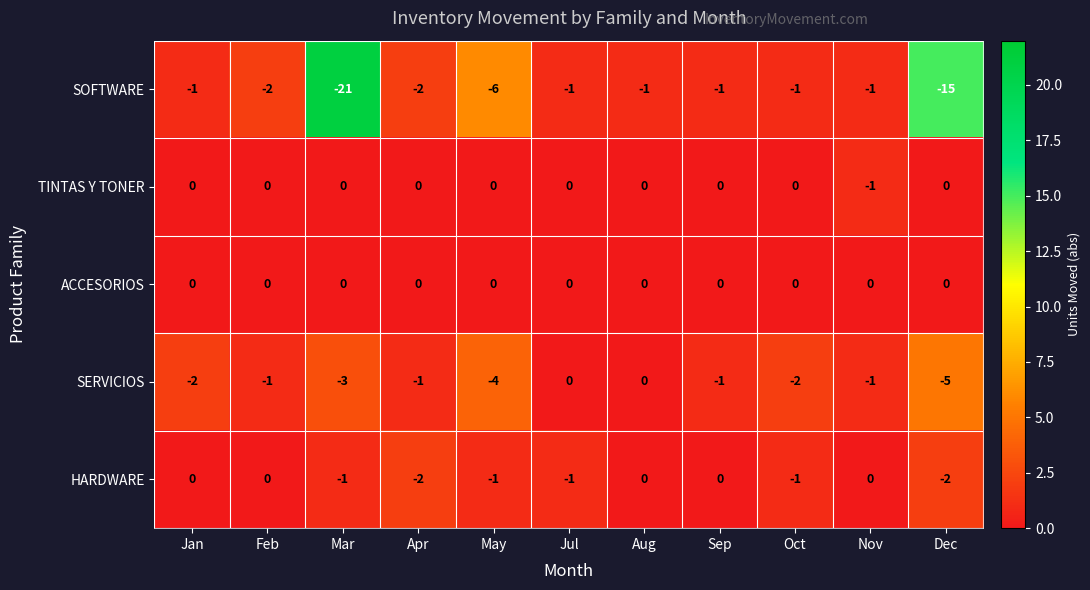

Which series has the largest range (max minus min)?

SOFTWARE